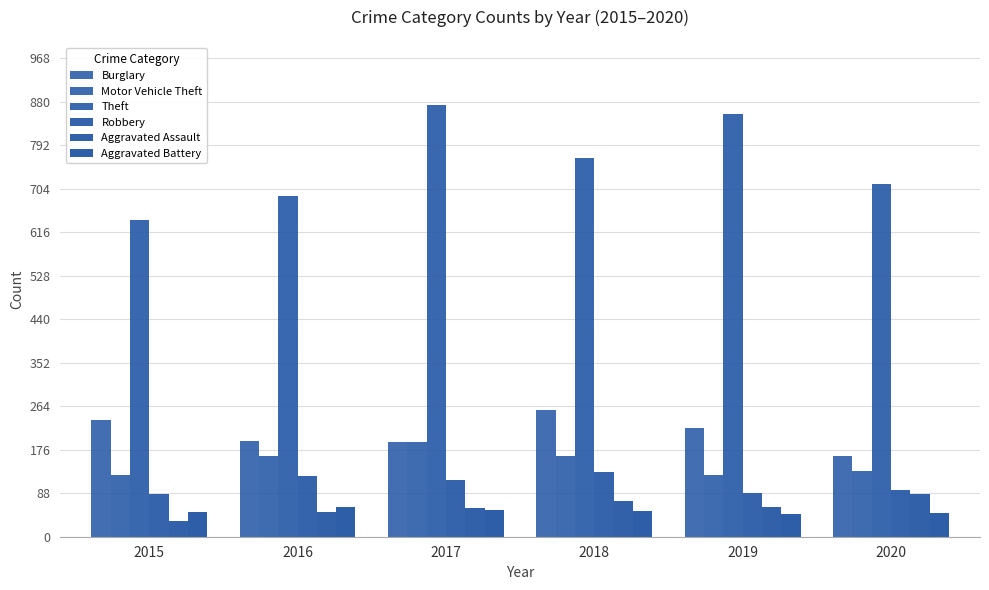

Rank the series at 2017 from highest to lowest value.

Theft, Burglary, Motor Vehicle Theft, Robbery, Aggravated Assault, Aggravated Battery